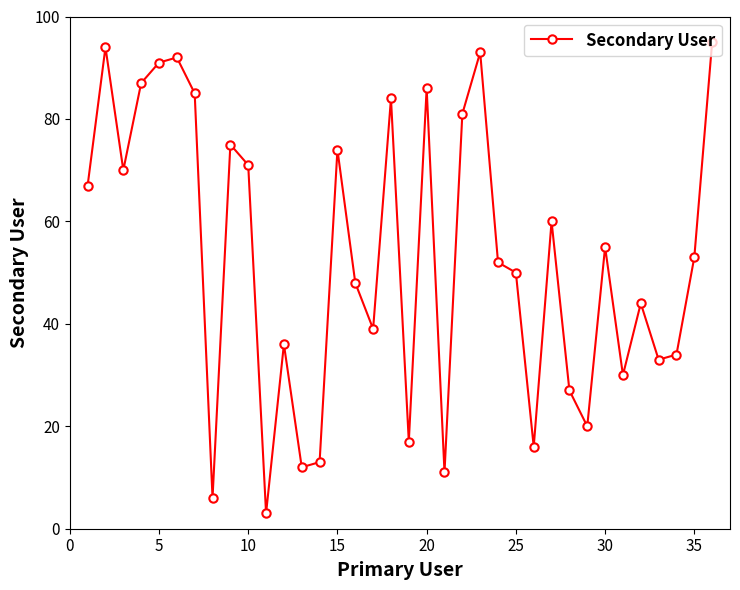

How many interior local peaks (higher than both neighbors) does the data have?

11